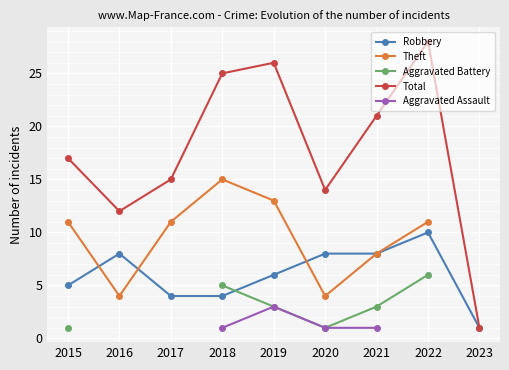

Between which two adjacent categories do Theft and Robbery first intersect?

2015 and 2016